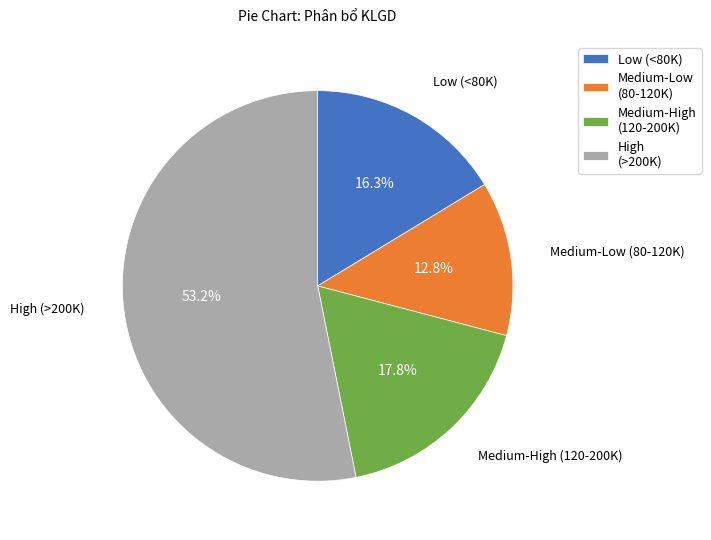

Do High (>200K) and Low (<80K) together represent more than half of the pie?

Yes